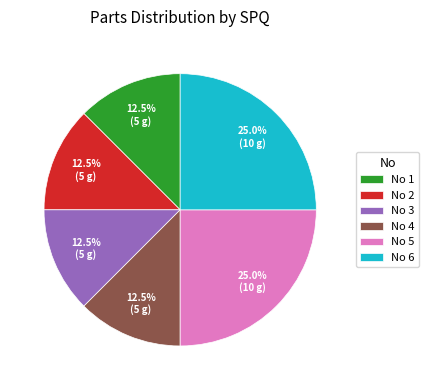

Combined, what portion of the pie is No 2 and No 3?

25.0%